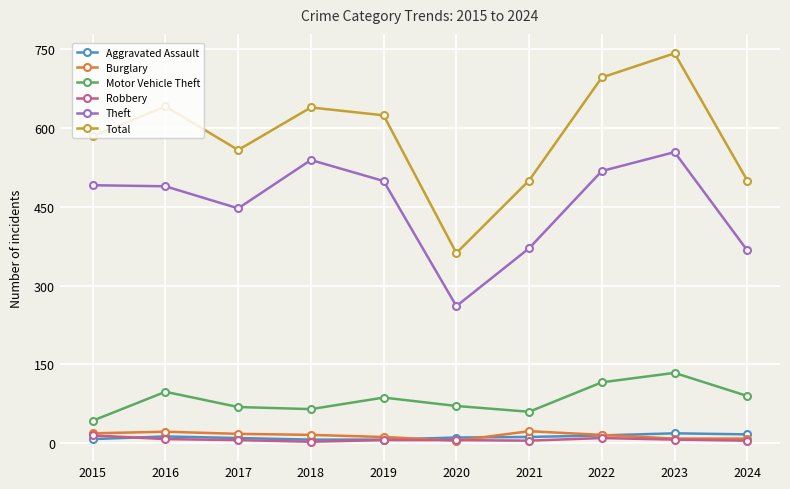

Count the number of data series in this chart.

6